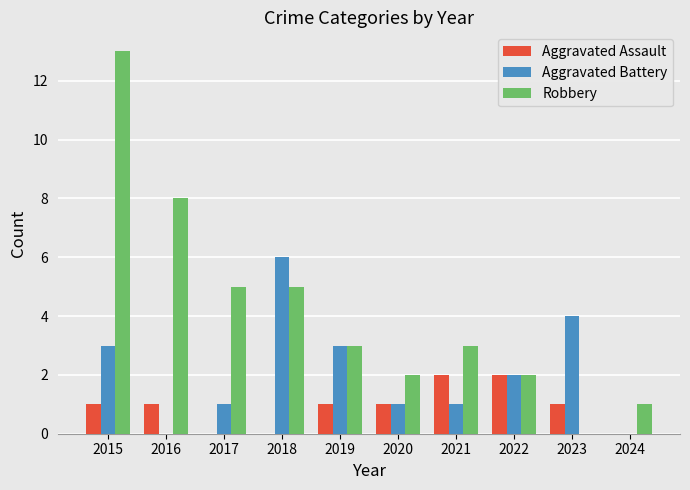

At which category is the sum across all series the highest?

2015